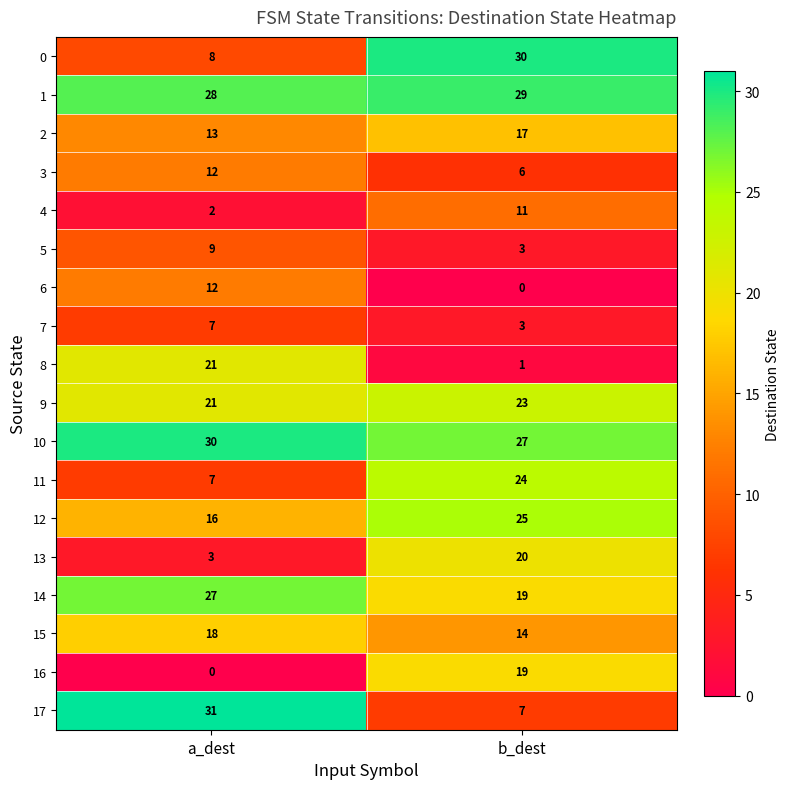

Is it true that 15 equals 14 at b_dest?

True